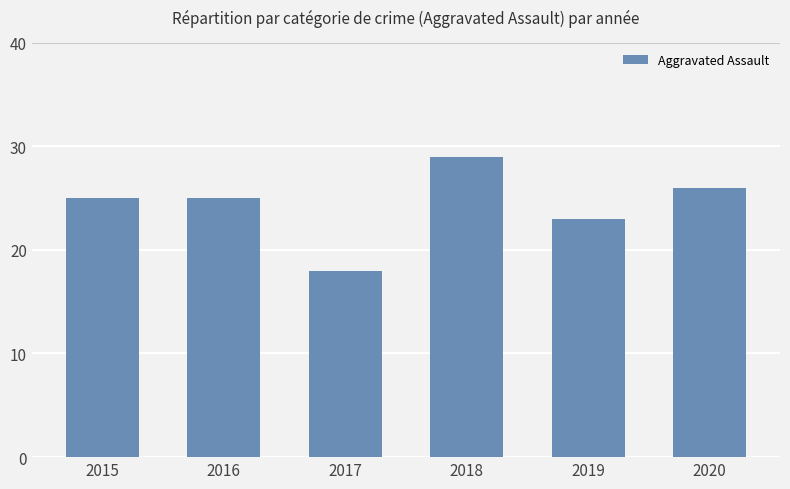

What is the difference between the values at 2019 and 2017?

5